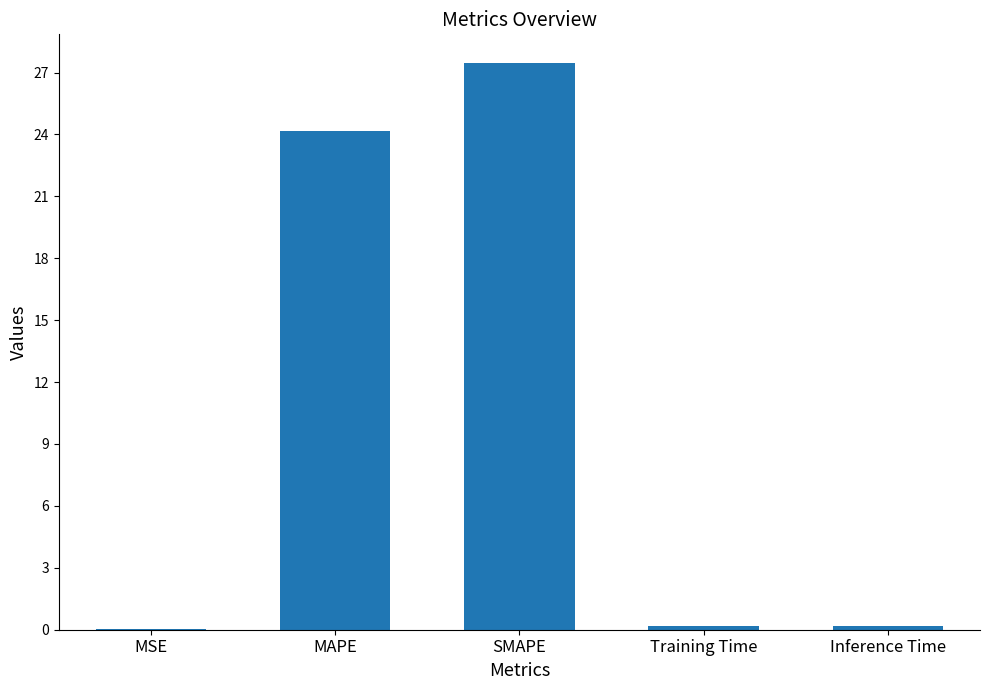

Count the number of data series in this chart.

1